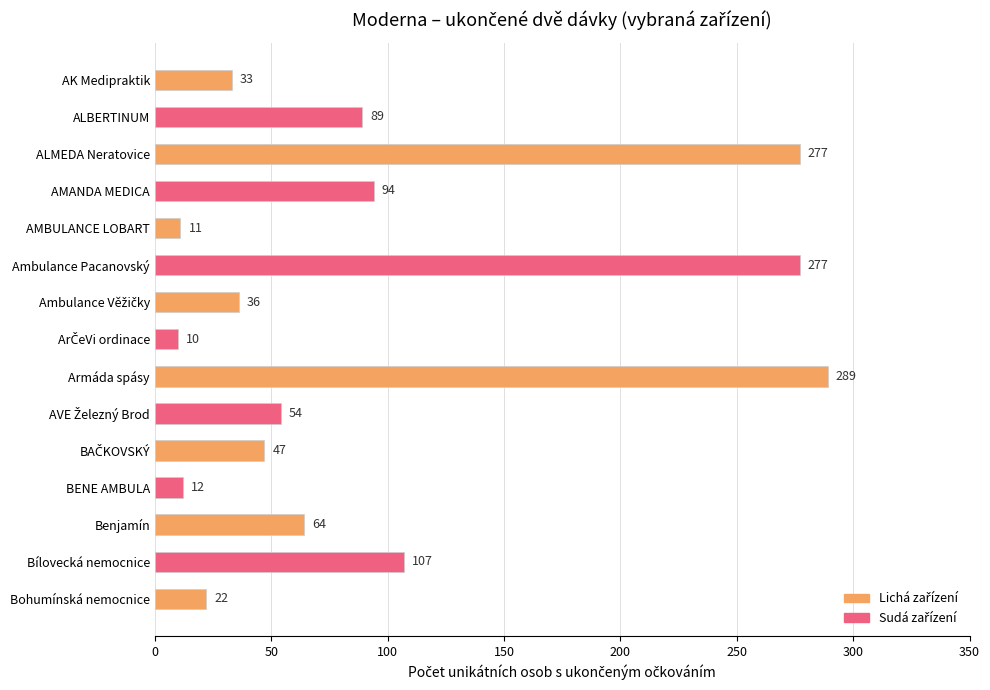

Is it true that the value at ALBERTINUM is 153?

False